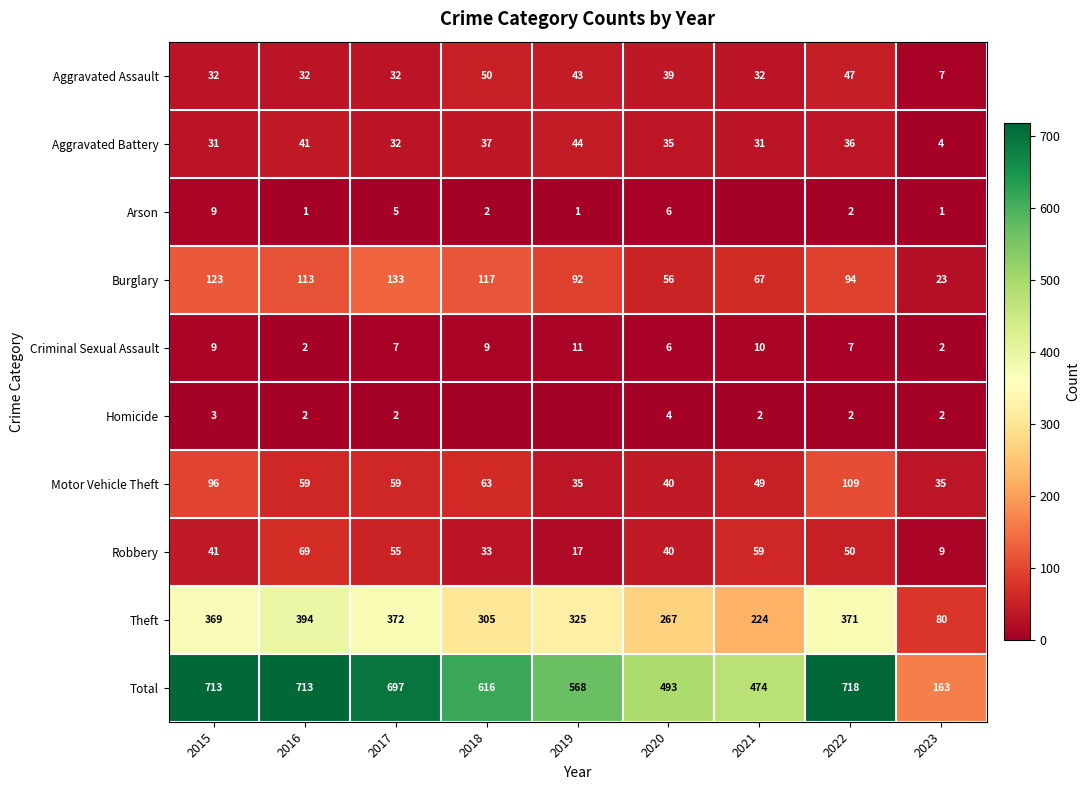

What is the difference between the highest and lowest values at 2016?

712